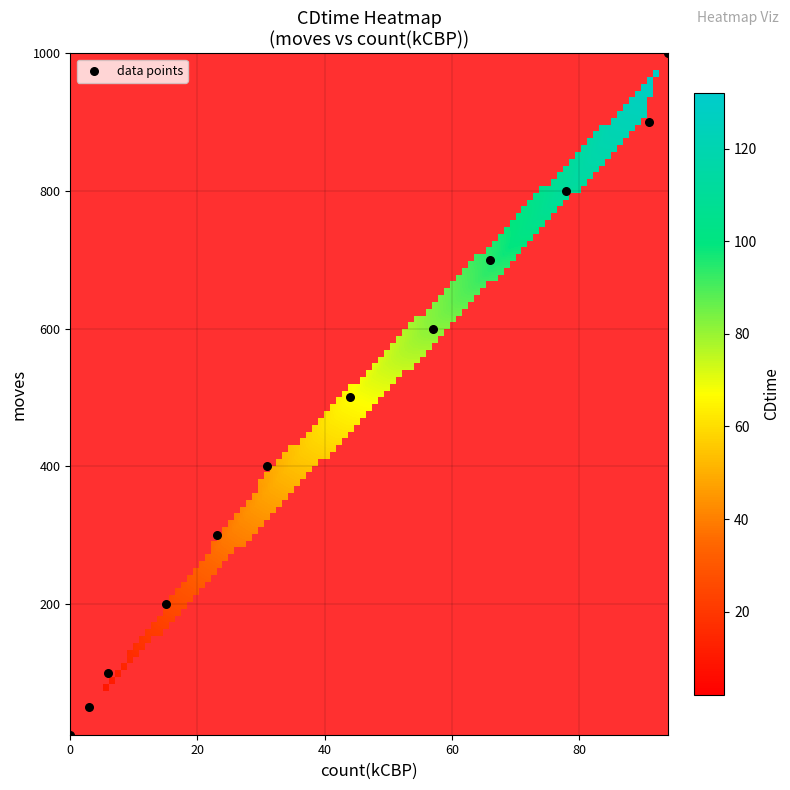

What is the range of Y values (max minus min)?

990